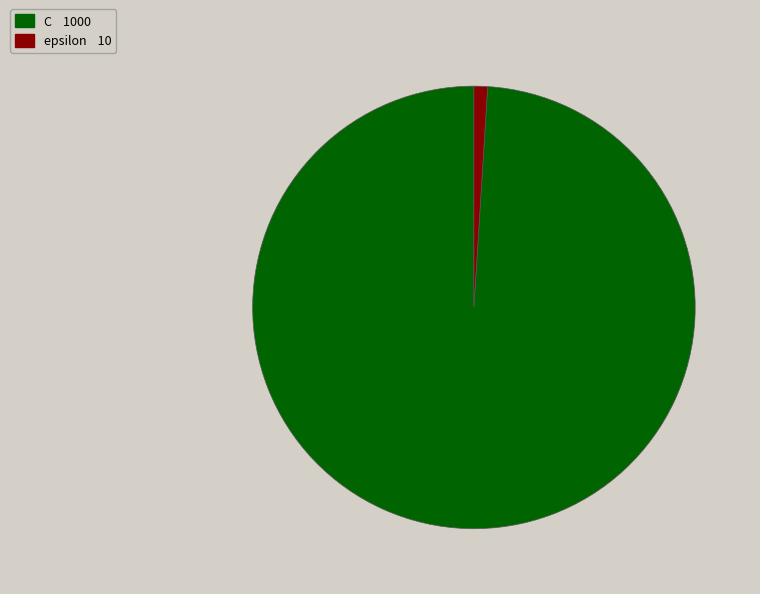

How many segments does this pie chart have?

2